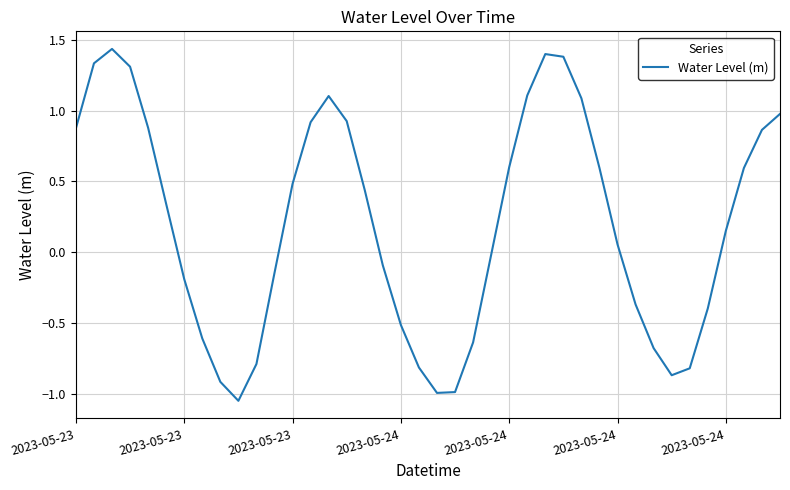

How many points are lower than both their immediate neighbors (excluding endpoints)?

3